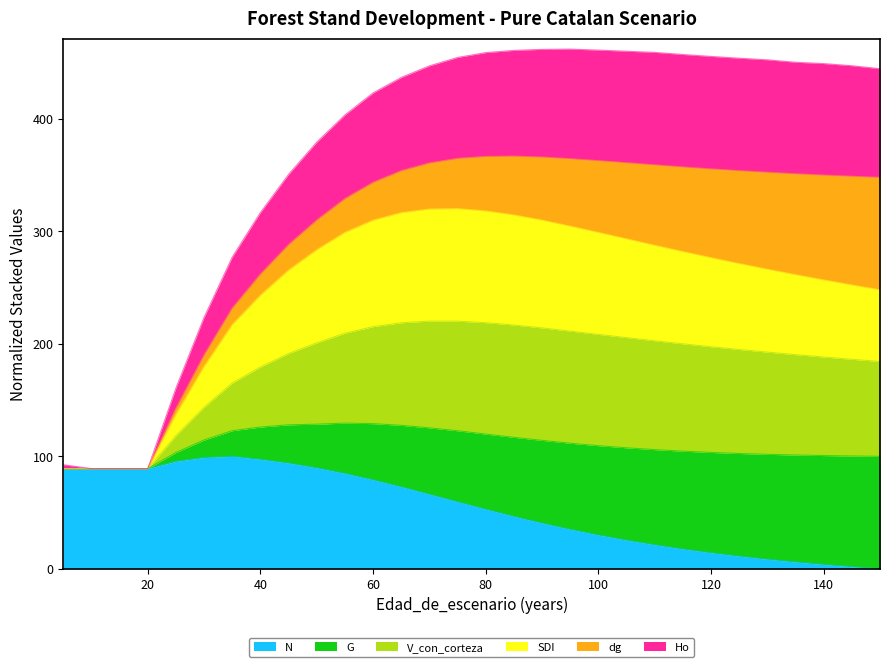

Is it true that Ho equals 211.6 at 50?

False